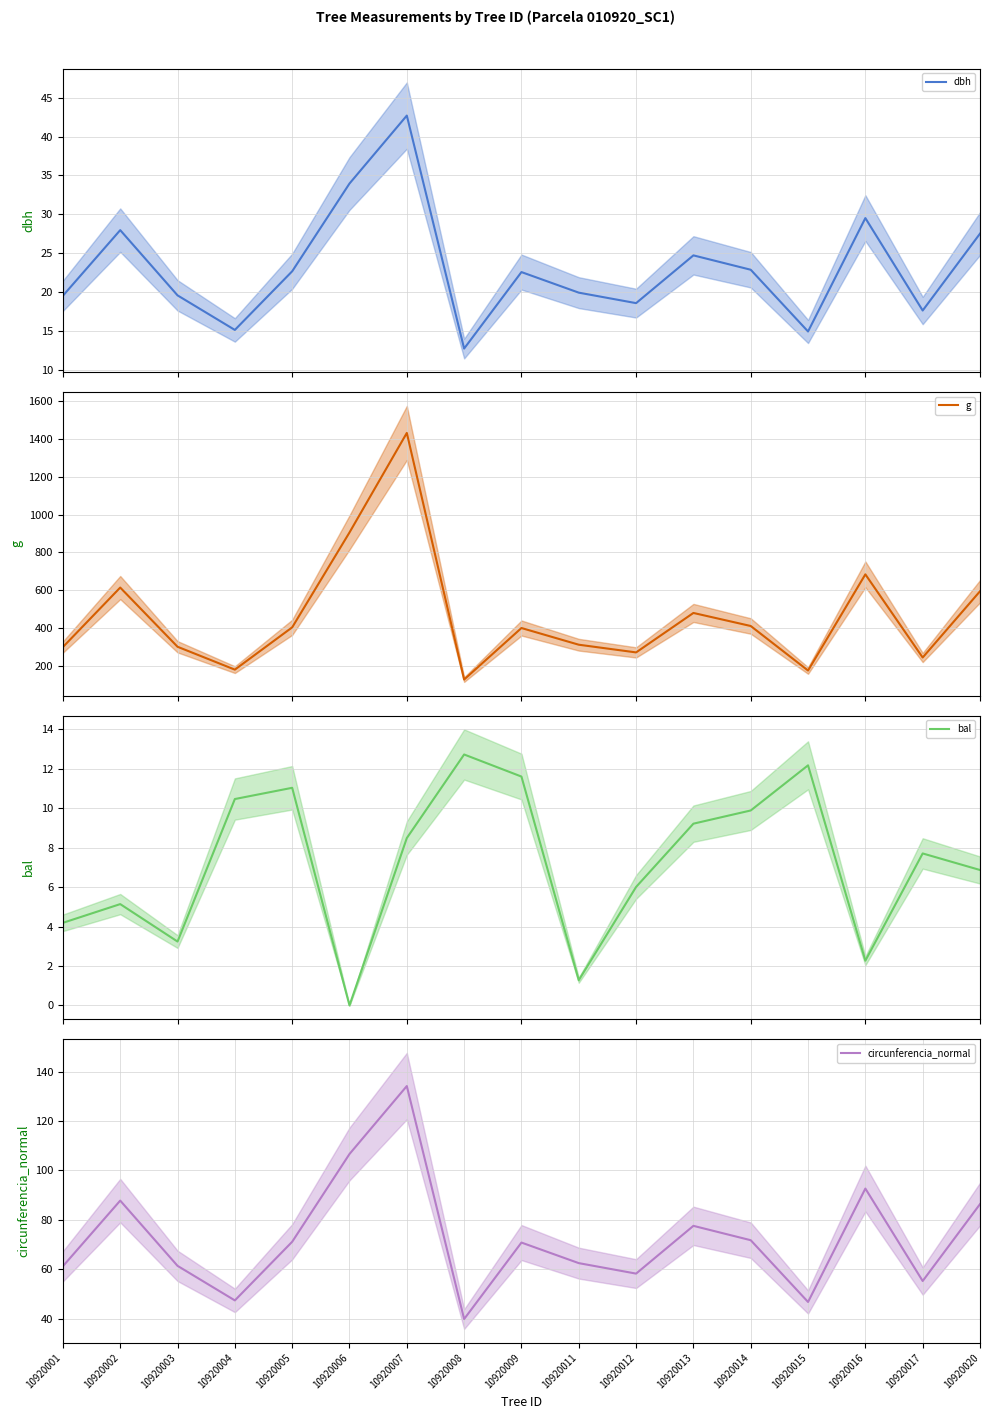

Which series has the widest spread of values?

g